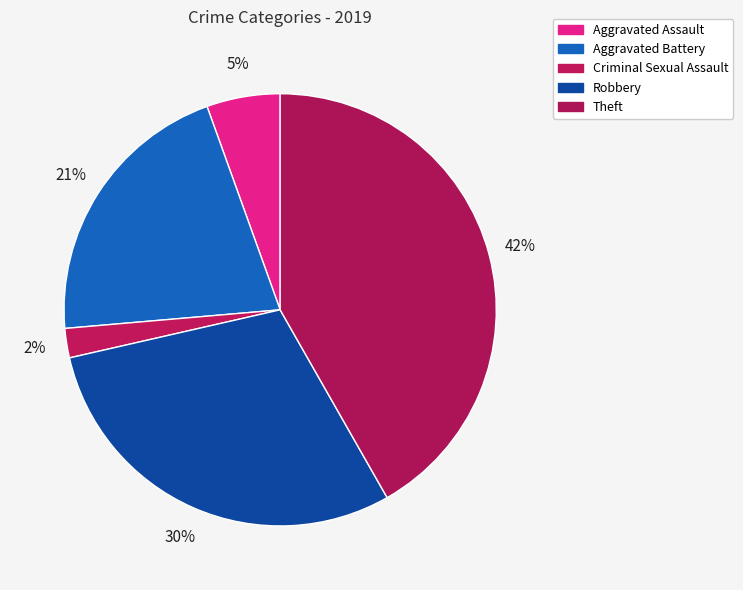

Which category has the biggest portion of the pie?

Theft